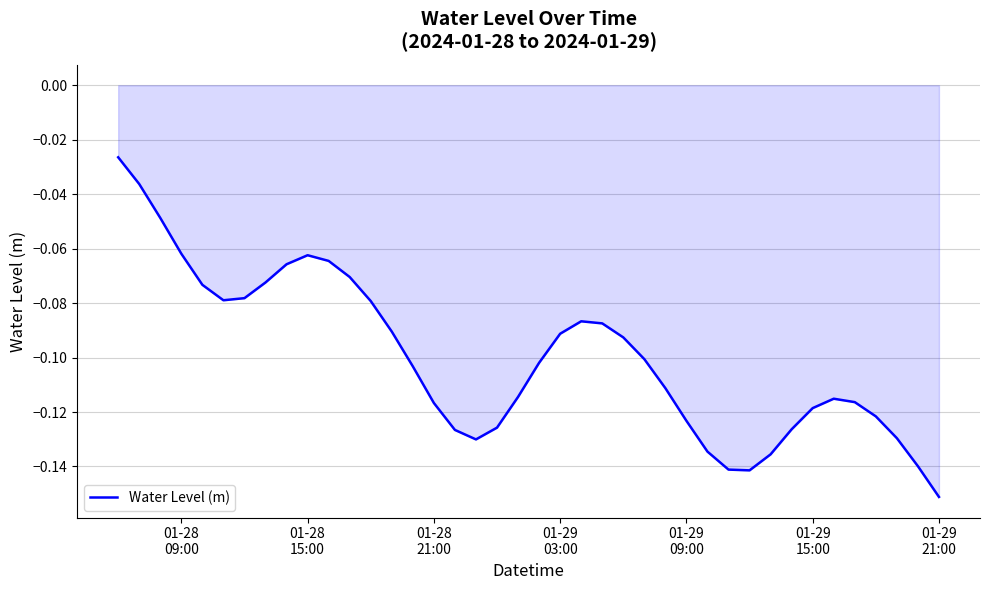

How many interior local peaks (higher than both neighbors) does the data have?

3